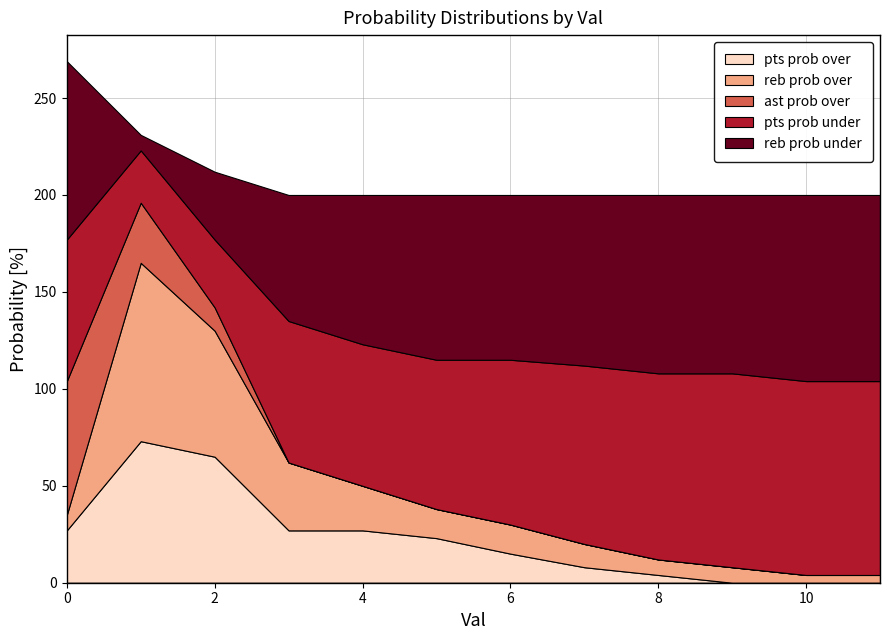

What is the maximum value for pts prob over?

73